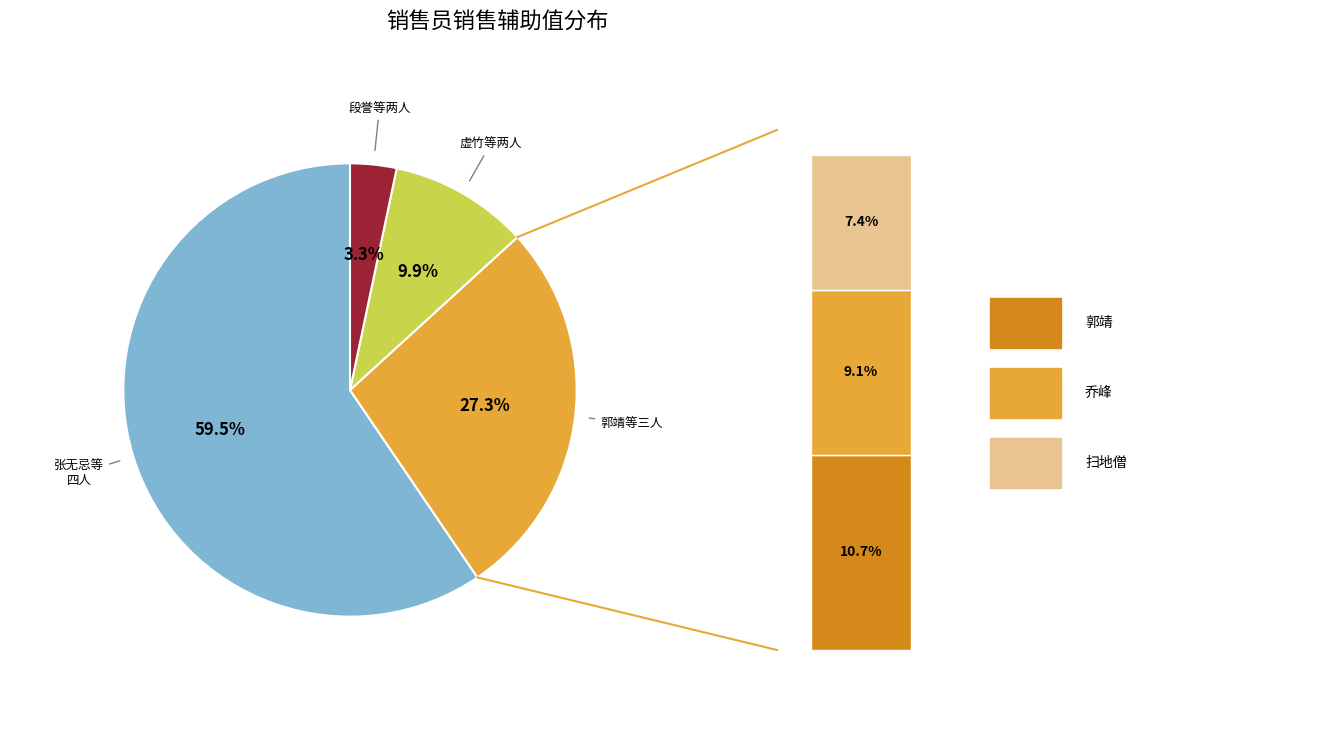

Is the sum of 张无忌 and 欧阳锋 greater than half?

No